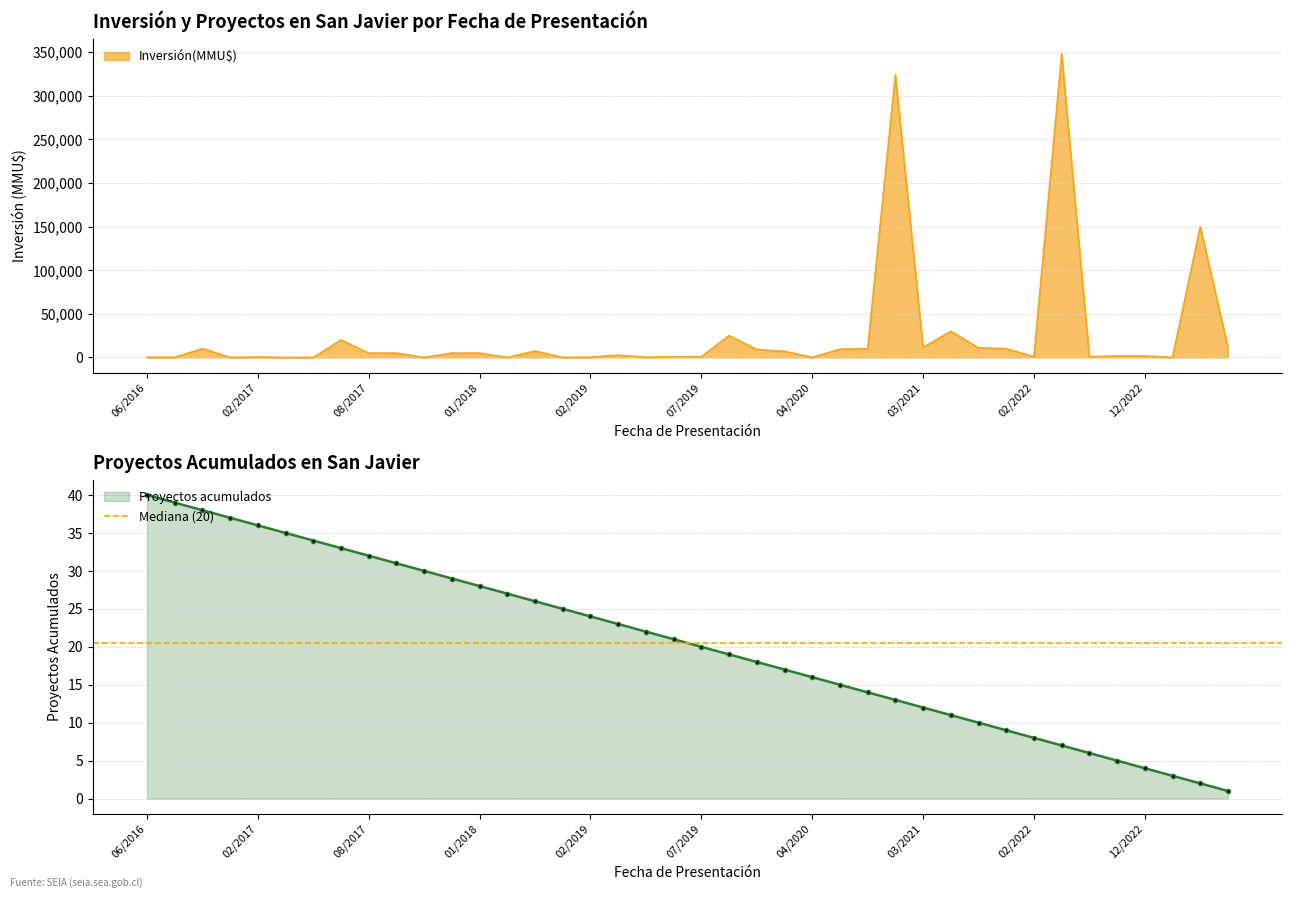

Reading left to right, extract all data points from this chart.

40	39	38	37	36	35	34	33	32	31	30	29	28	27	26	25	24	23	22	21	20	19	18	17	16	15	14	13	12	11	10	9	8	7	6	5	4	3	2	1